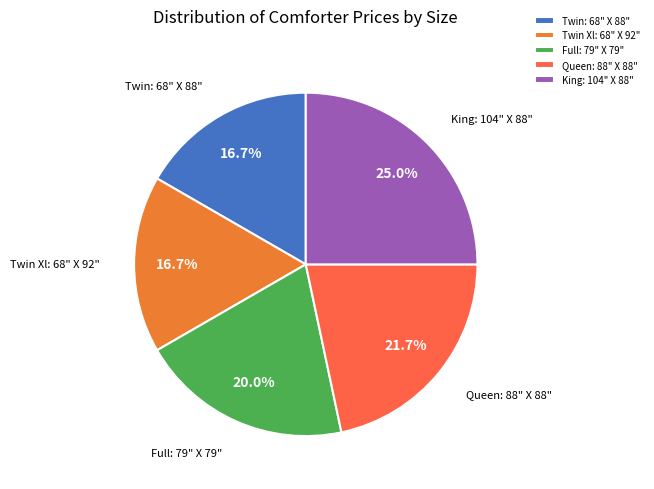

What is the largest slice in the pie chart?

King: 104" X 88"